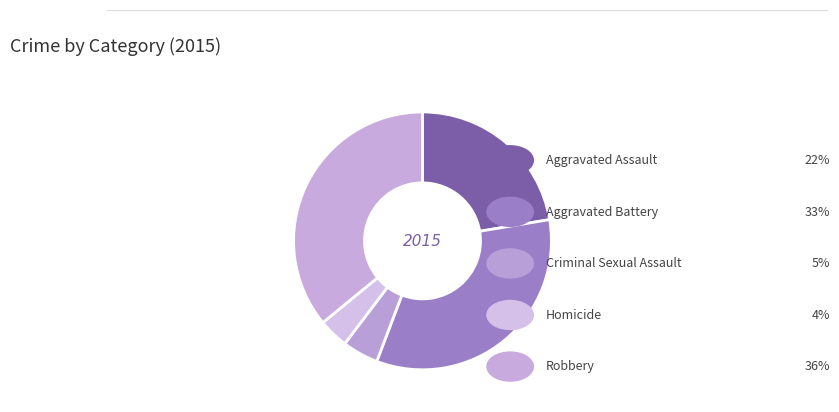

Between Criminal Sexual Assault and Aggravated Assault, which is larger?

Aggravated Assault